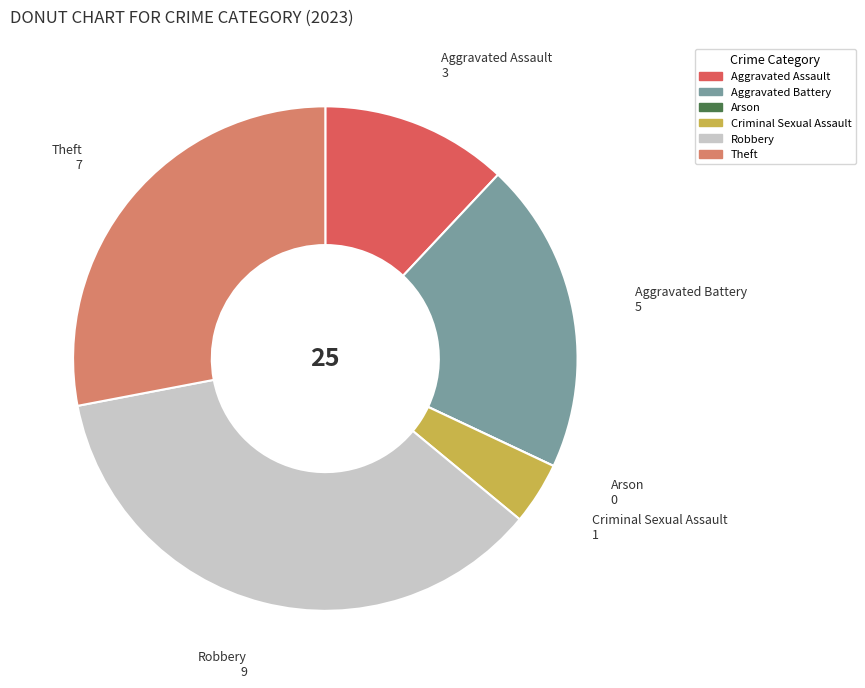

Does any single category account for the majority?

No